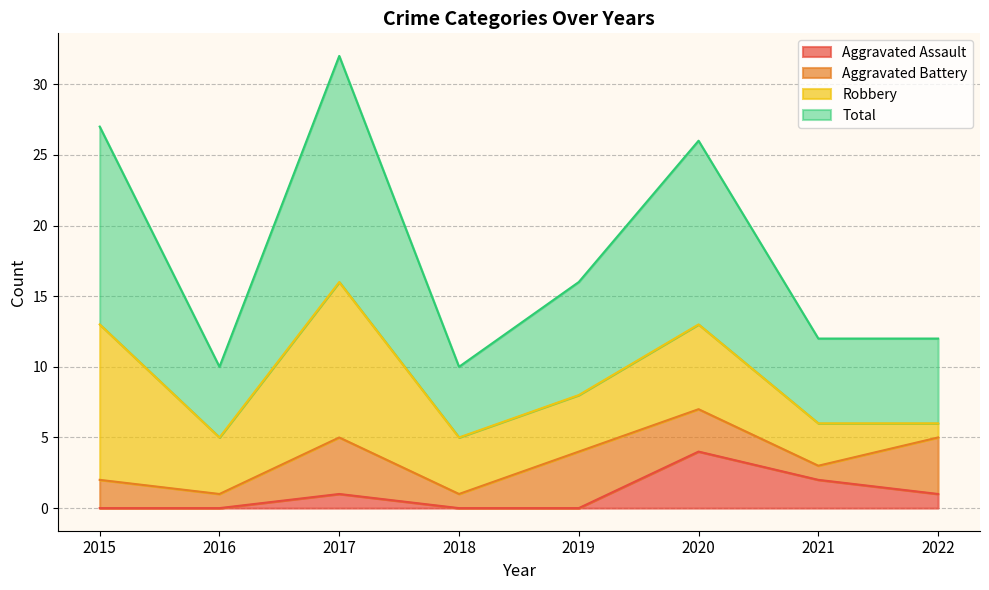

What value does the Aggravated Assault series have at 2020?

4